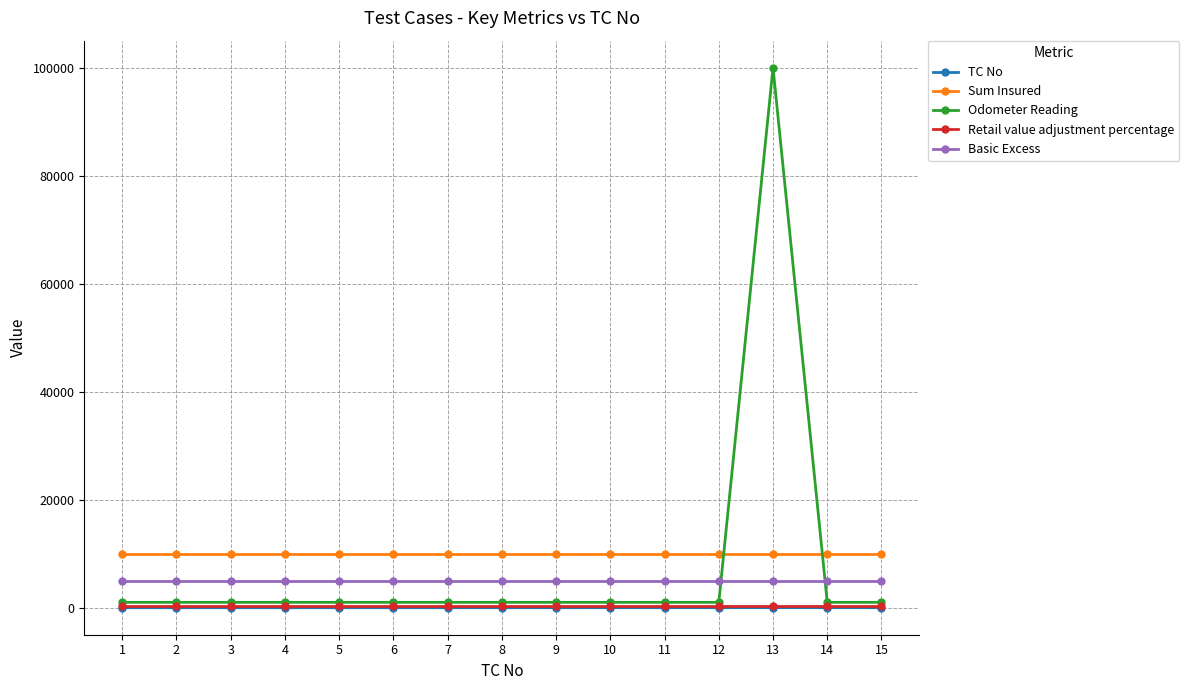

True or false: Odometer Reading has more than 0 points higher than both neighbors.

True